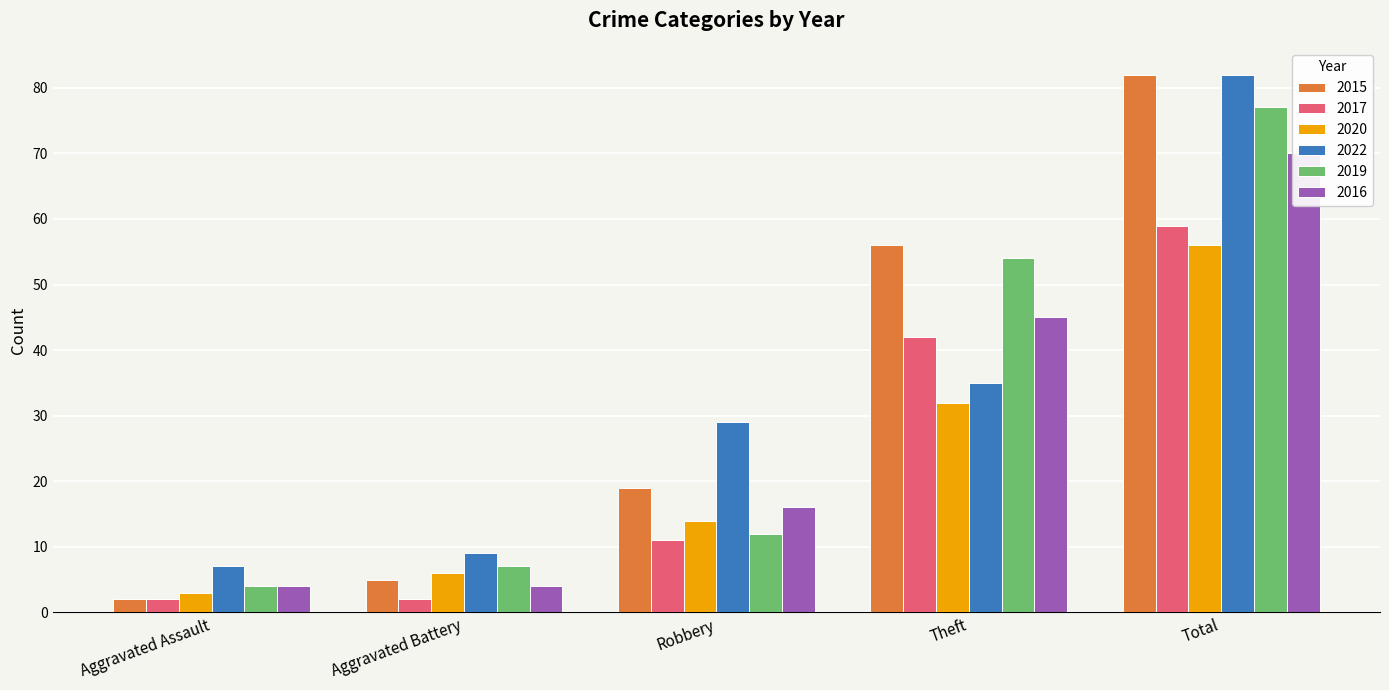

At which category is the sum across all series the highest?

Total